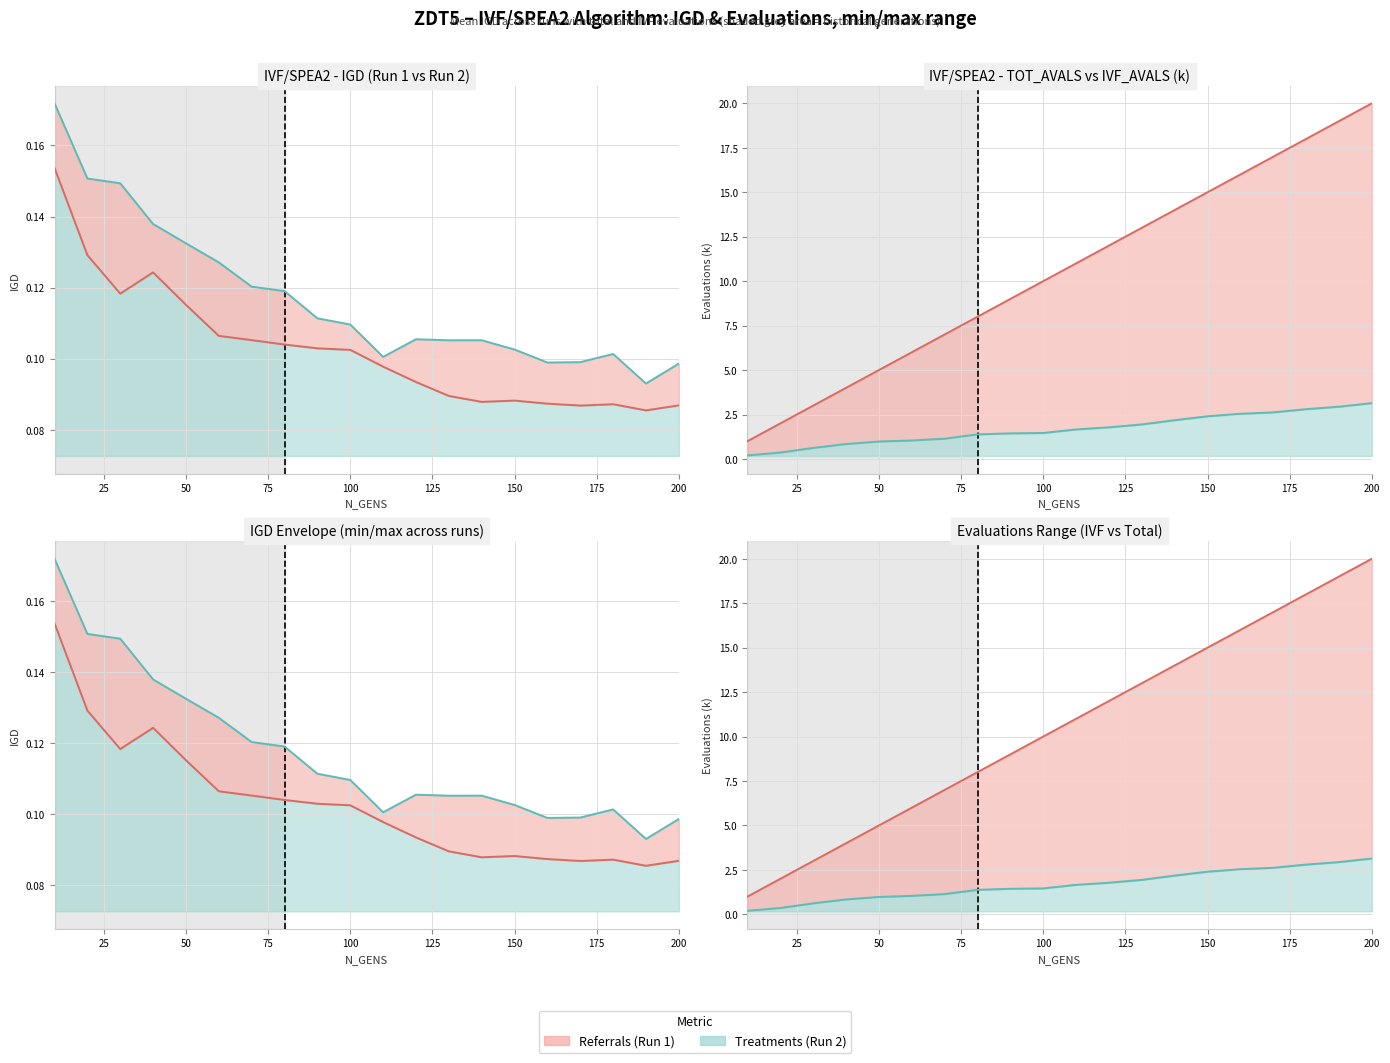

How many data points does each series have?

20